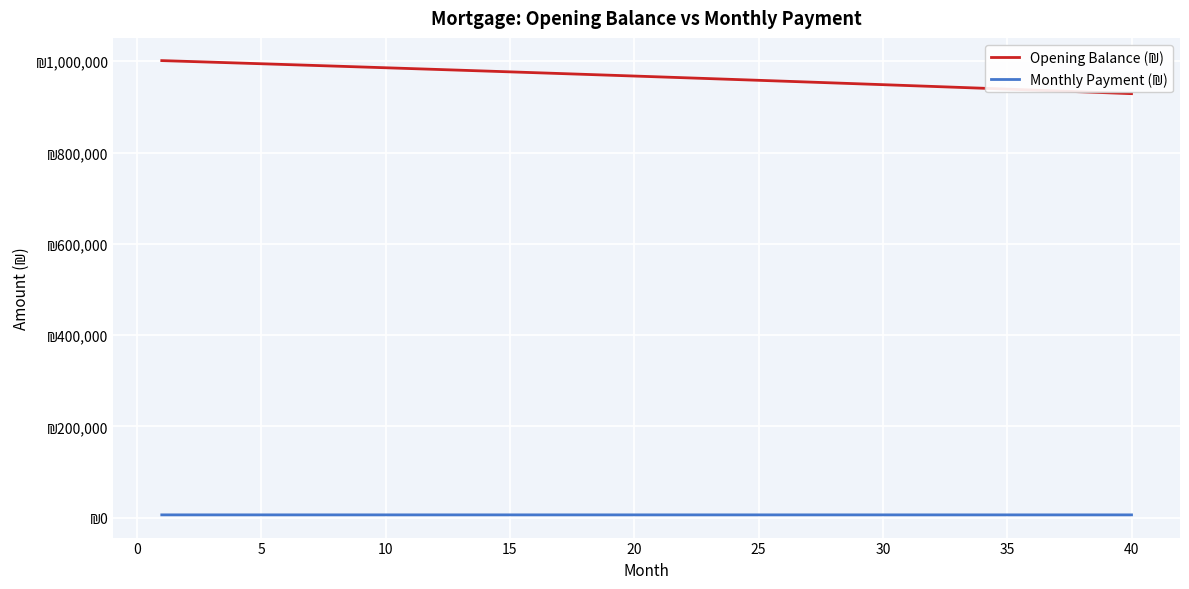

Is this an area chart (filled region under the line)?

No